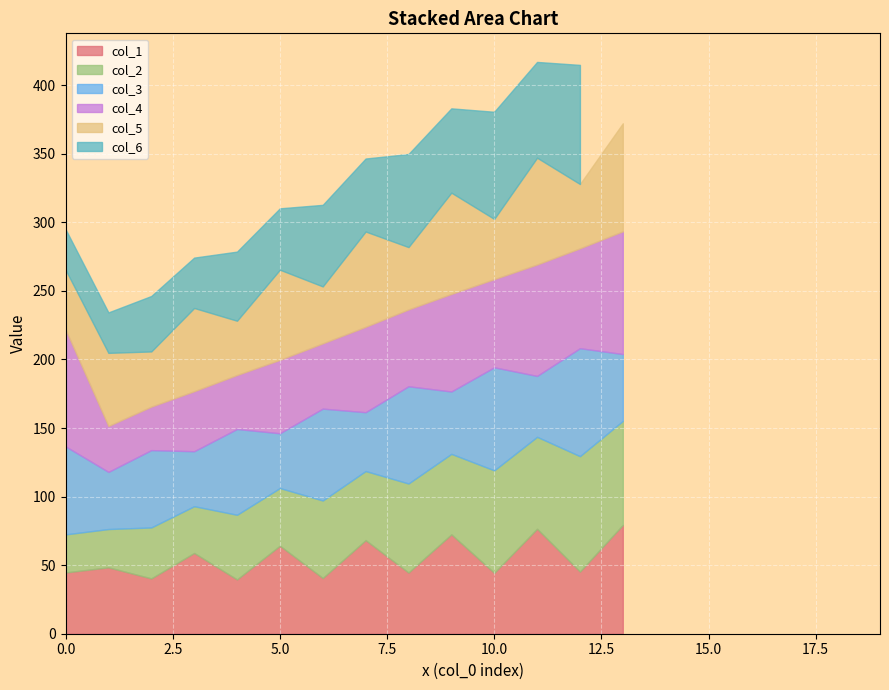

Which series has the largest range (max minus min)?

col_4